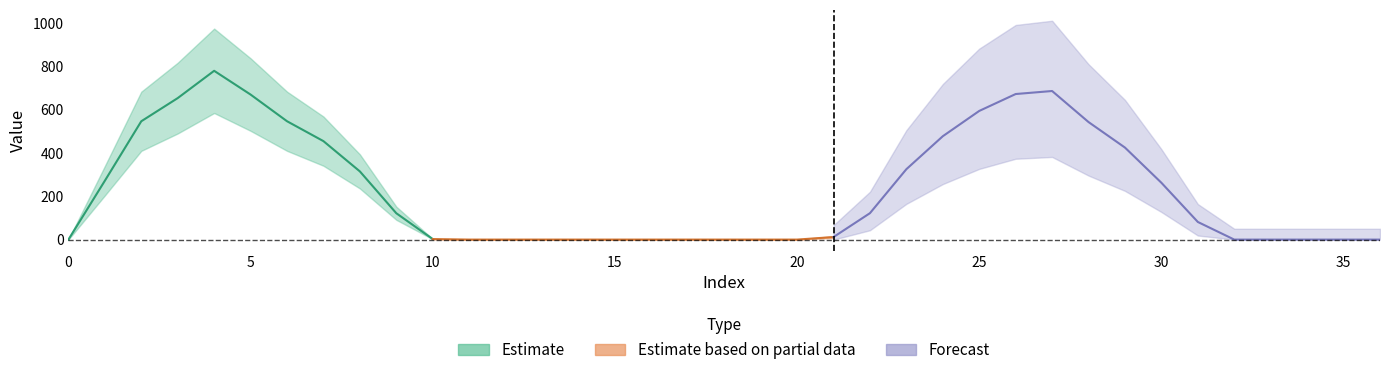

Reading right to left, extract all data points from this chart.

36=0.0	35=0.0	34=0.0	33=0.0	32=0.0	31=81.3	30=262.1	29=424.5	28=542.2	27=685.4	26=671.5	25=593.5	24=476.8	23=324.8	22=121.8	21=11.7	20=0.0	19=0.0	18=0.0	17=0.0	16=0.0	15=0.0	14=0.0	13=0.0	12=0.0	11=0.0	10=2.4	9=121.5	8=314.5	7=454.2	6=546.0	5=669.0	4=778.6	3=652.7	2=545.9	1=271.5	0=0.0